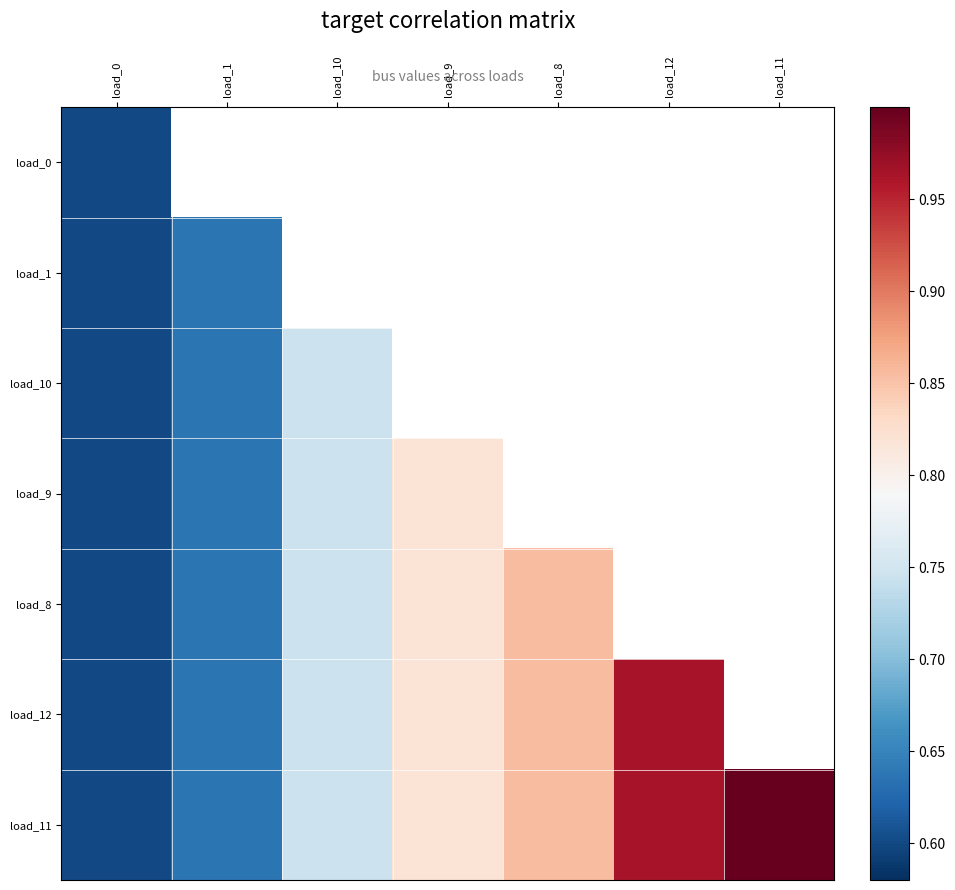

List the series in order of their overall mean, lowest first.

load_0, load_1, load_10, load_9, load_8, load_12, load_11